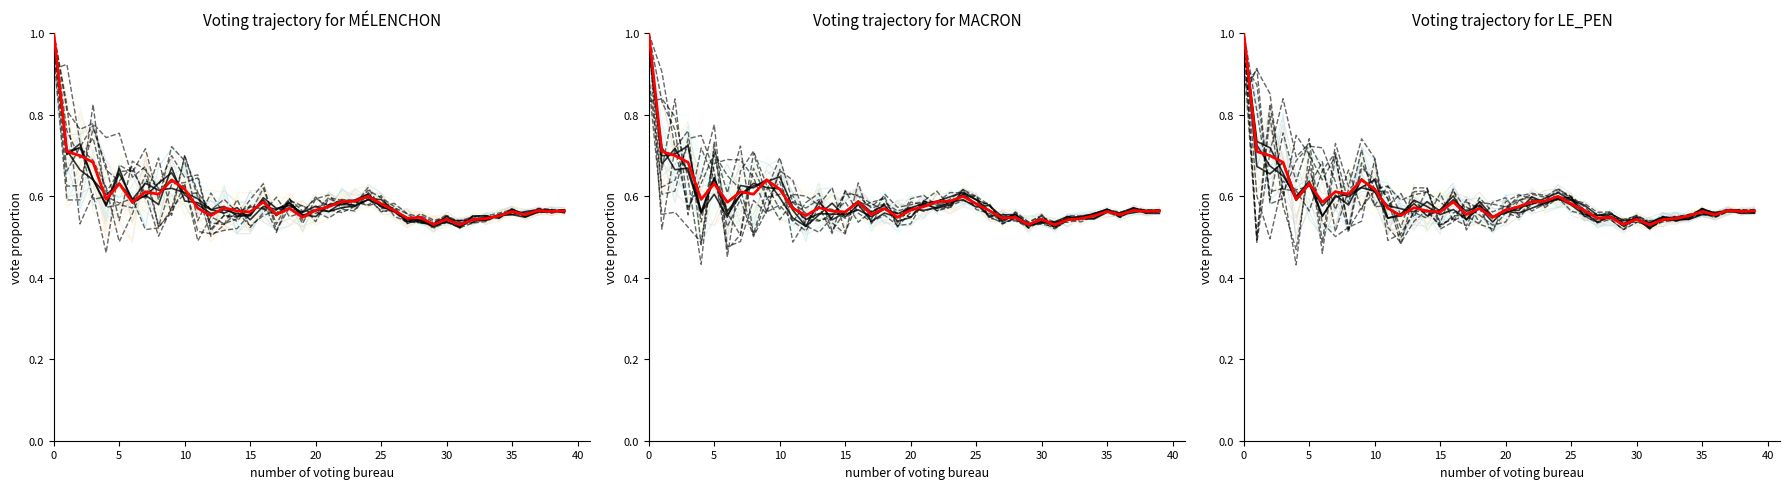

What is the difference between the values at 0 and 35?

0.4